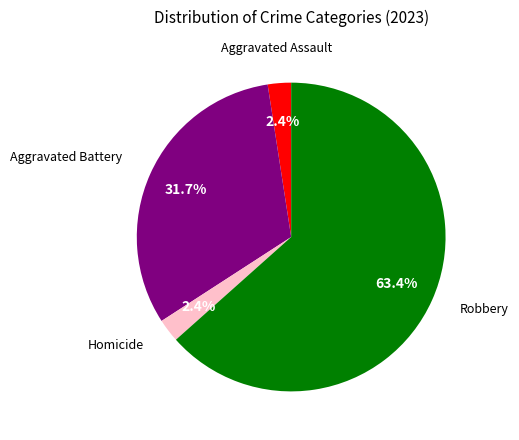

To the nearest percent, what is the average slice percentage?

25%